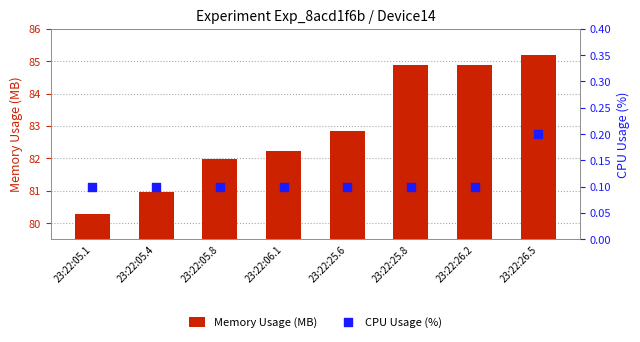

Which series has the widest spread of Y values?

Memory Usage (MB)